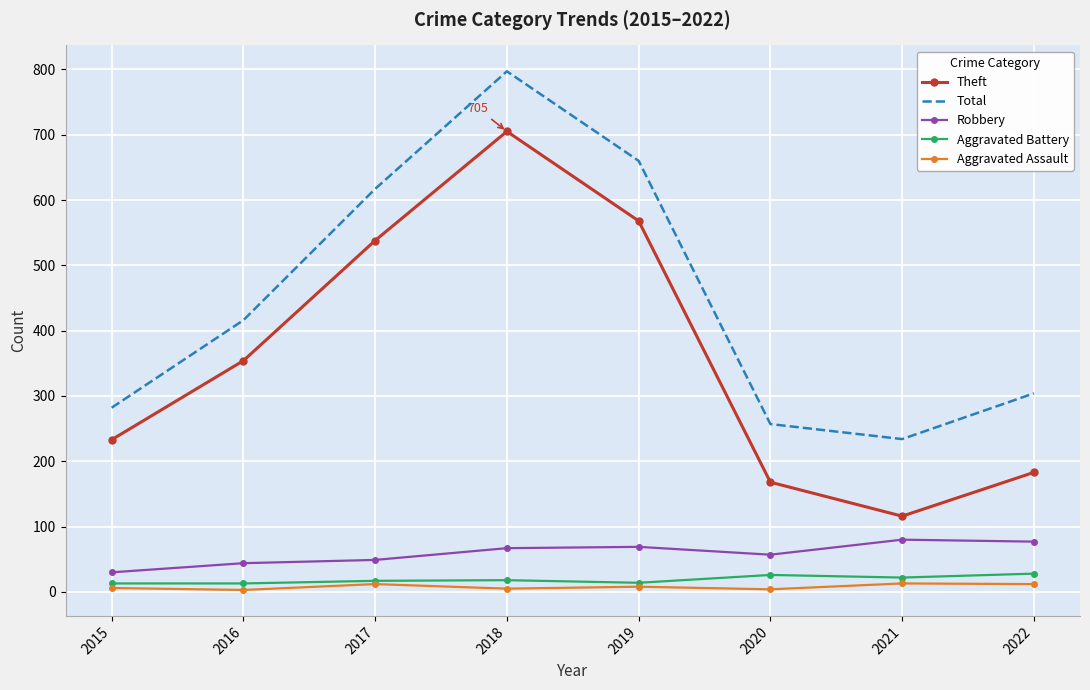

Which series has the largest range (max minus min)?

Theft